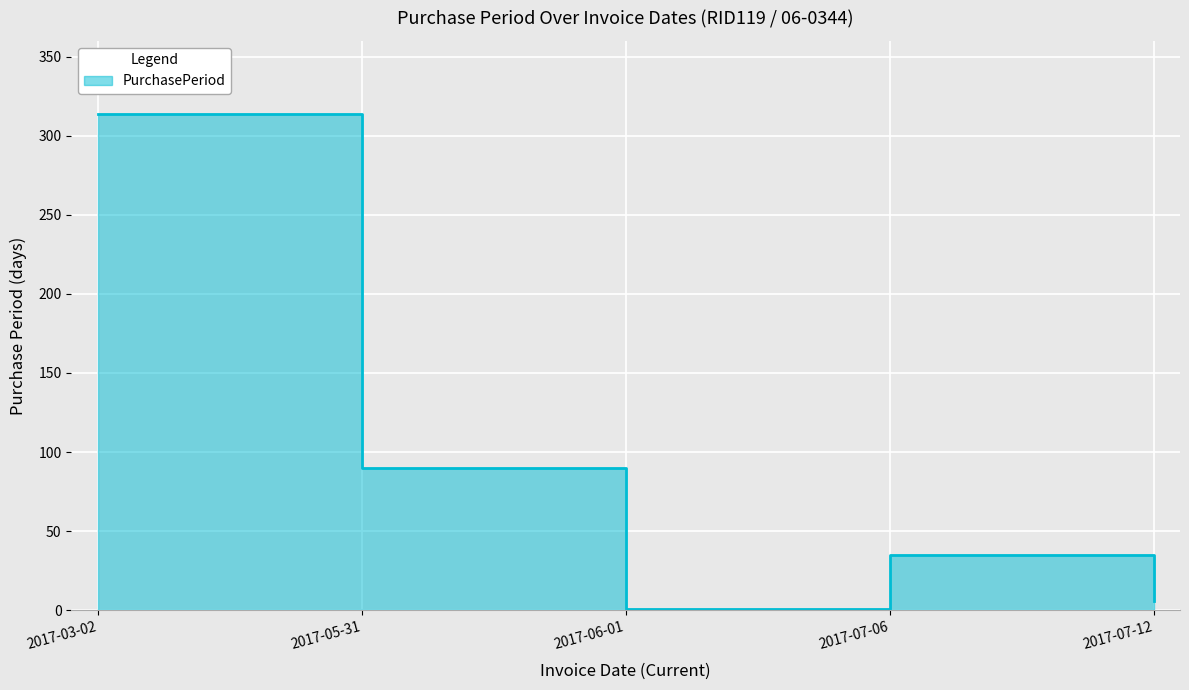

What is the maximum value shown in the chart?

314